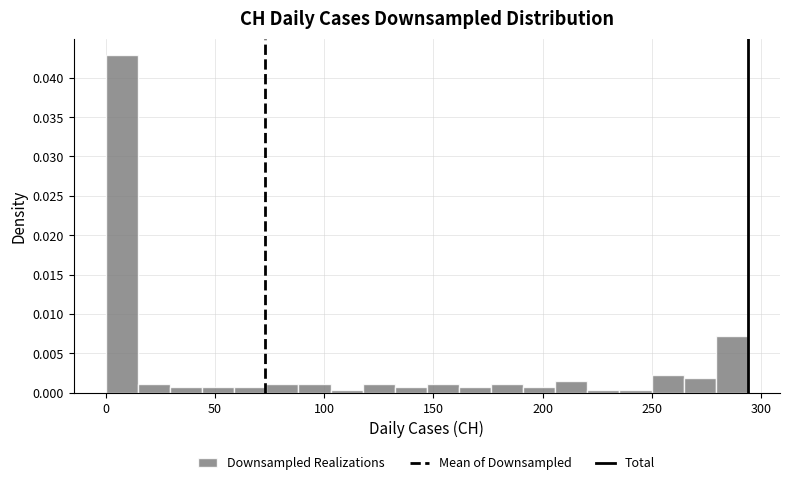

Around what value on the x-axis is the tallest bar? Give the approximate position of its centre, as read against the axis.

5